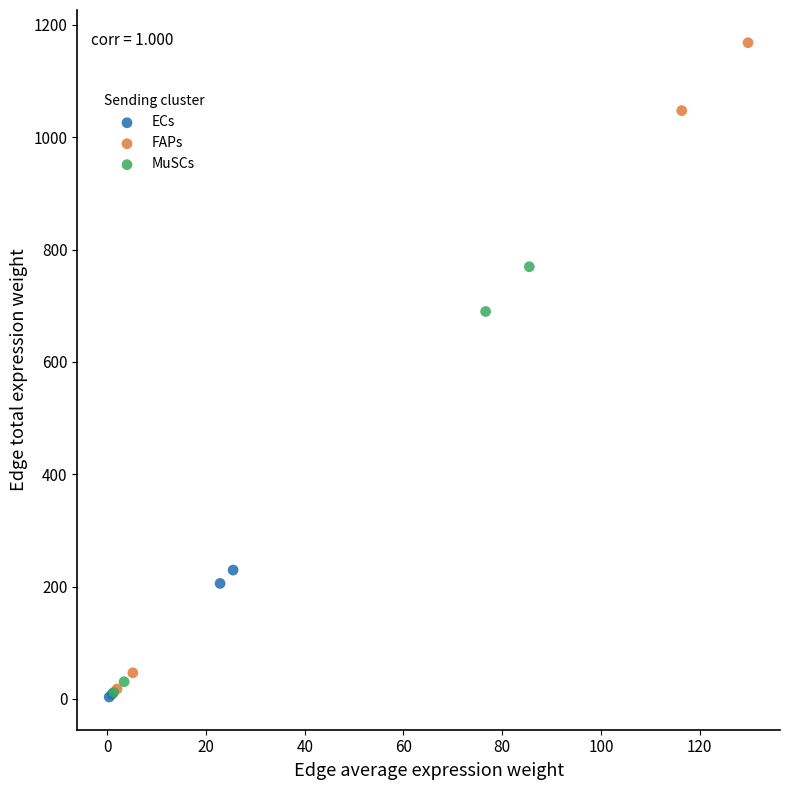

Which series has the largest Y range (max minus min)?

FAPs